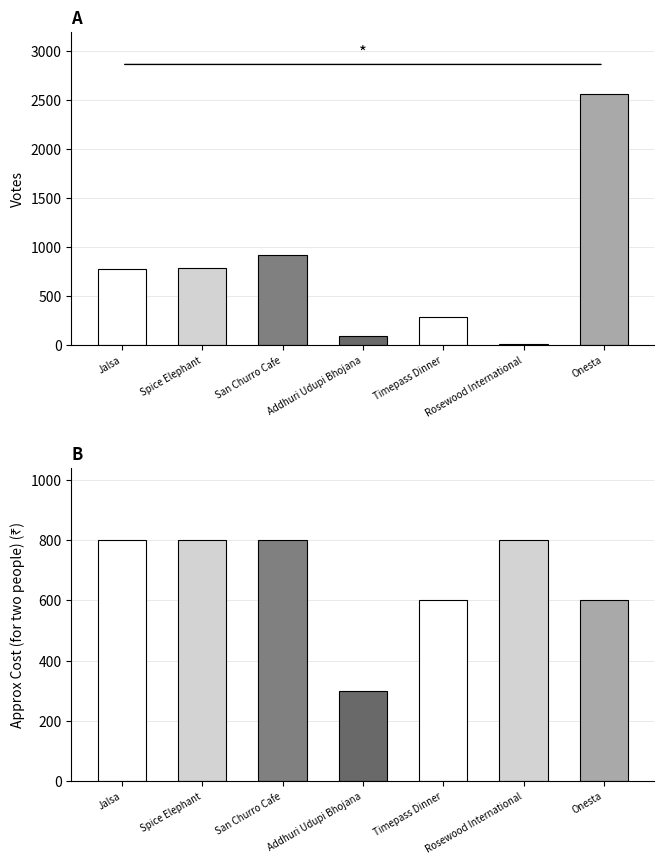

Reading right to left, list all the values displayed in this chart.

votes: Onesta=2556	Rosewood International=8	Timepass Dinner=286	Addhuri Udupi Bhojana=88	San Churro Cafe=918	Spice Elephant=787	Jalsa=775
approx_cost: Onesta=600	Rosewood International=800	Timepass Dinner=600	Addhuri Udupi Bhojana=300	San Churro Cafe=800	Spice Elephant=800	Jalsa=800